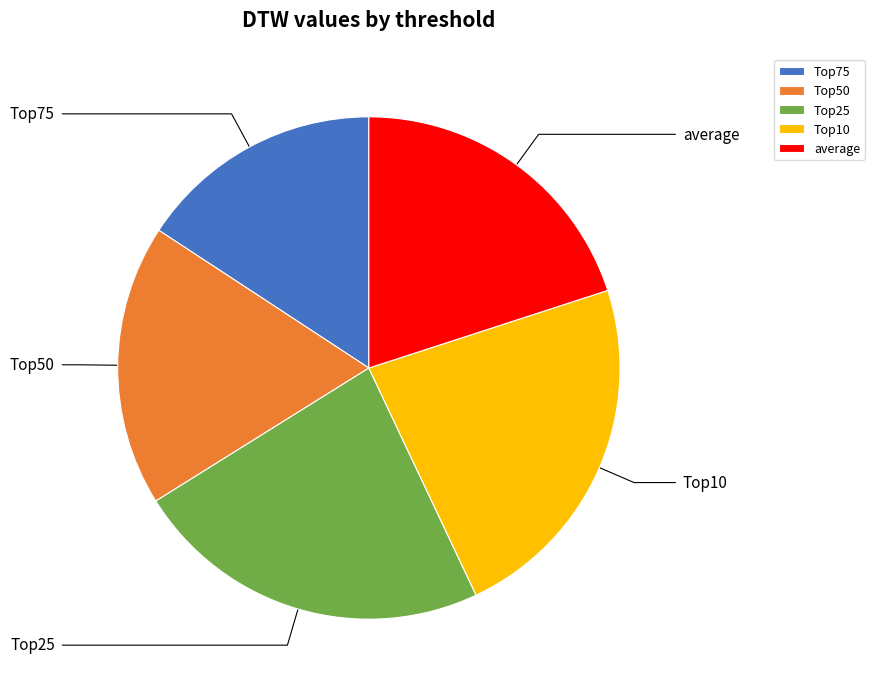

How many segments does this pie chart have?

5